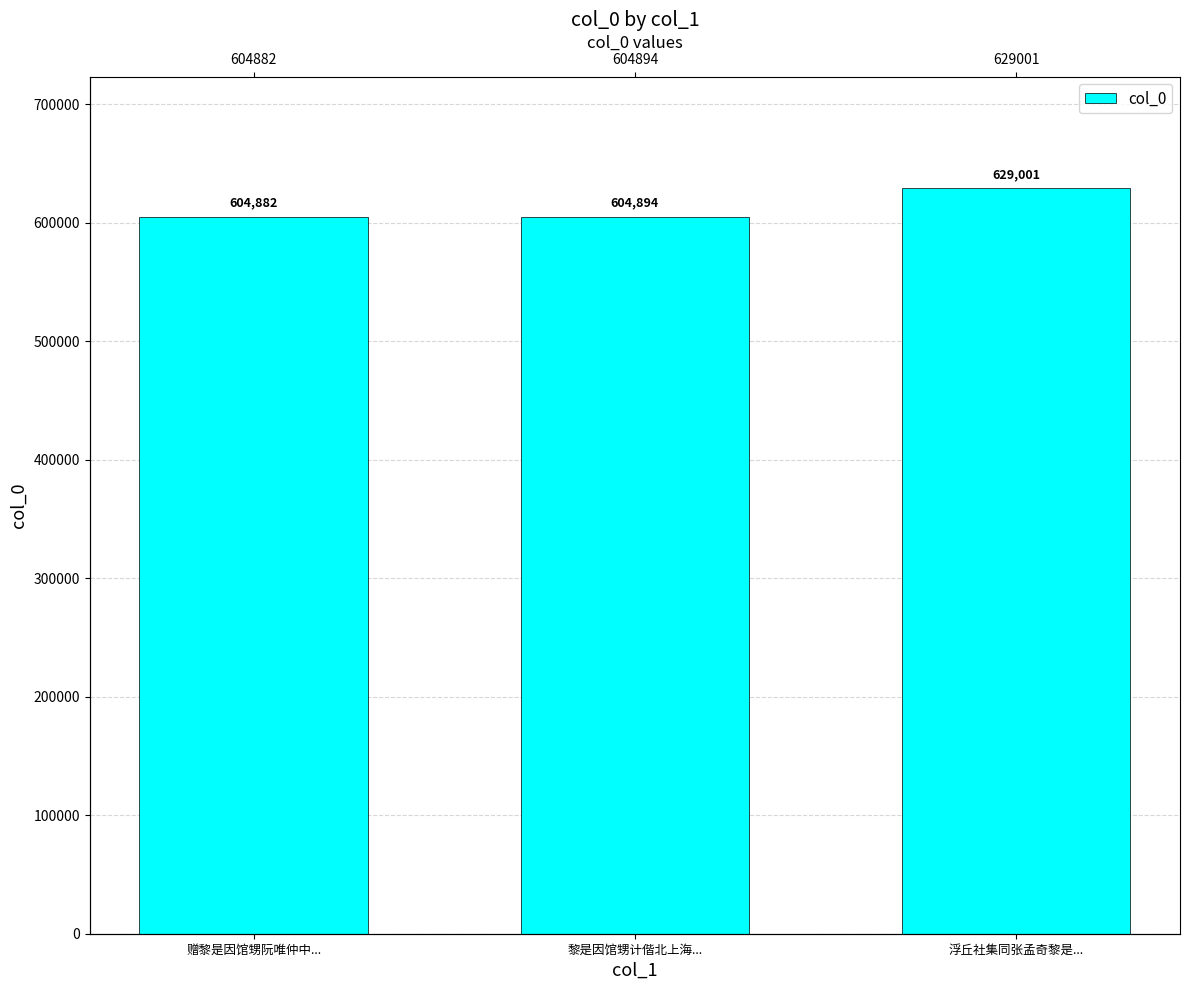

Which category has the highest value across all series?

浮丘社集同张孟奇黎是...